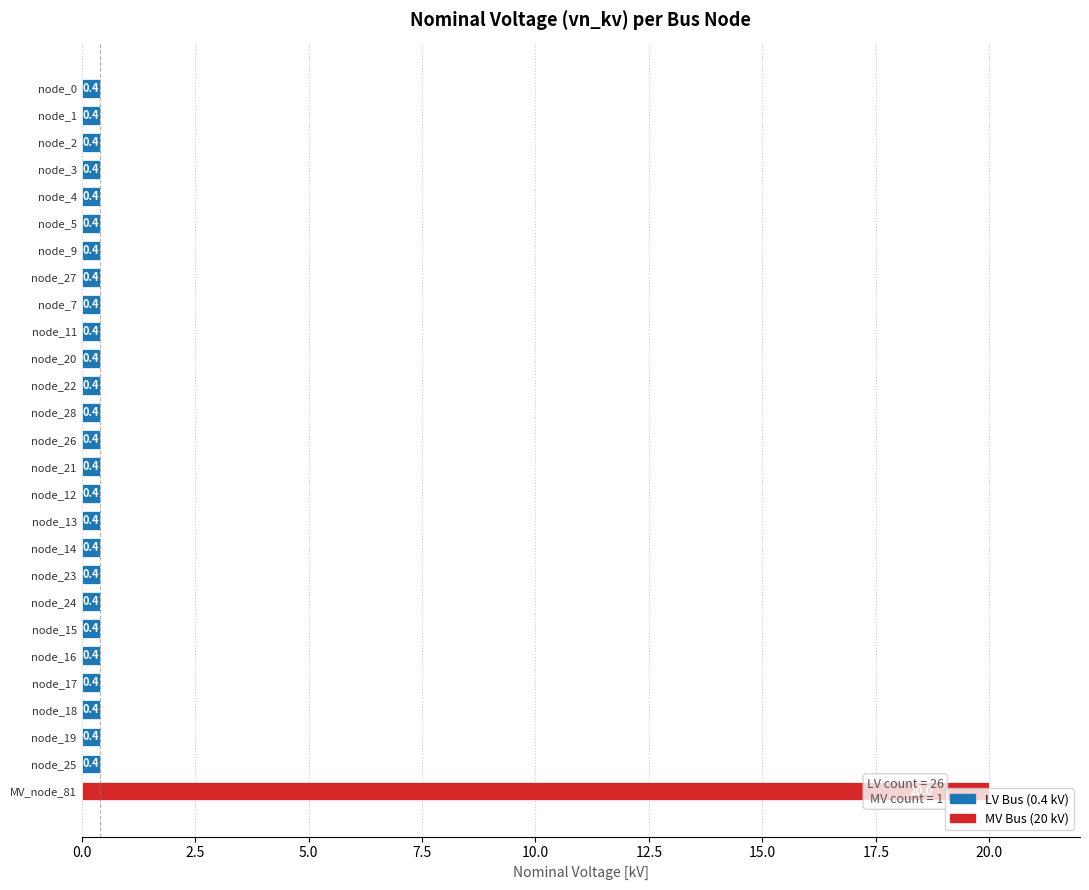

What is the minimum value shown in the chart?

0.4